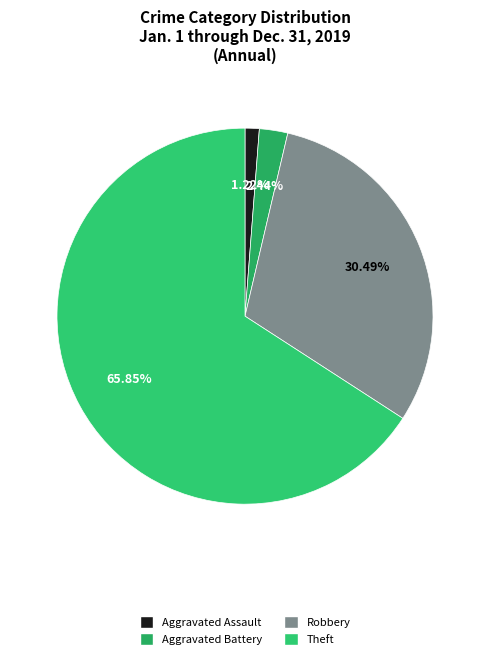

Combined, what portion of the pie is Theft and Aggravated Assault?

67.1%